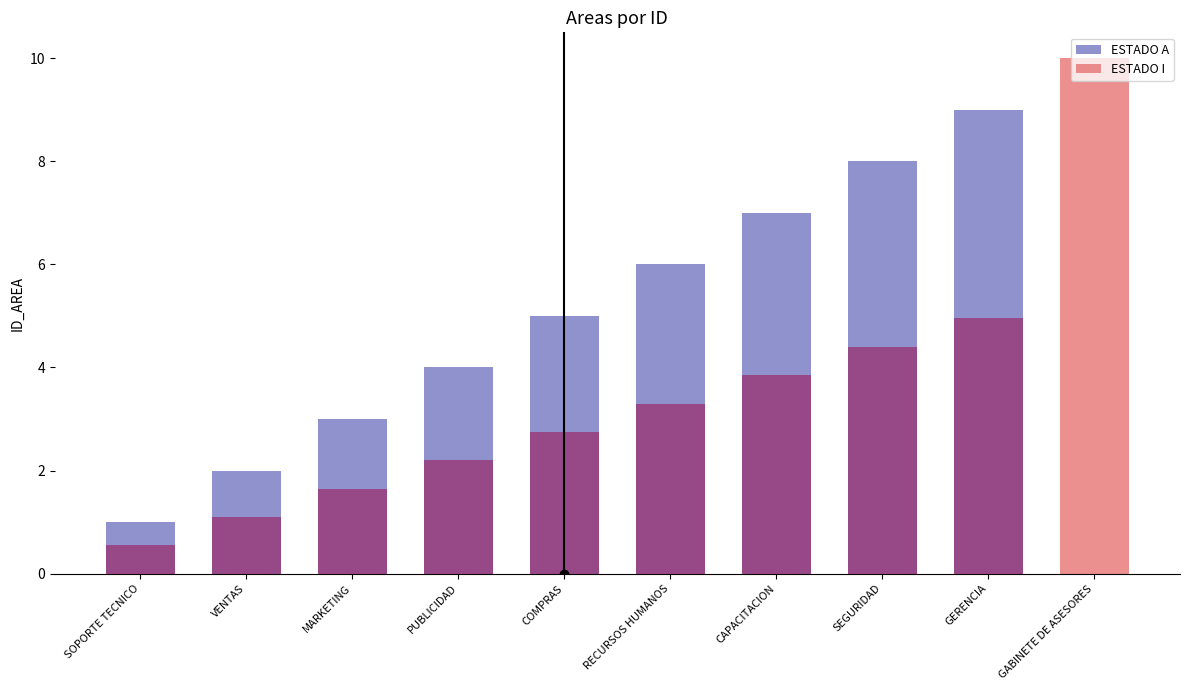

Rank the series by their average value, from highest to lowest.

ESTADO A, ESTADO I